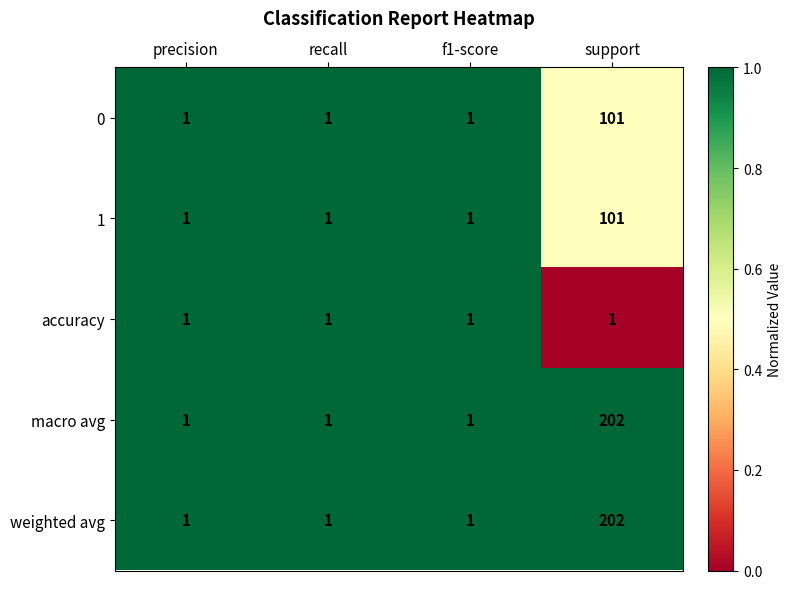

The value of 1 at support is 101. True or false?

True